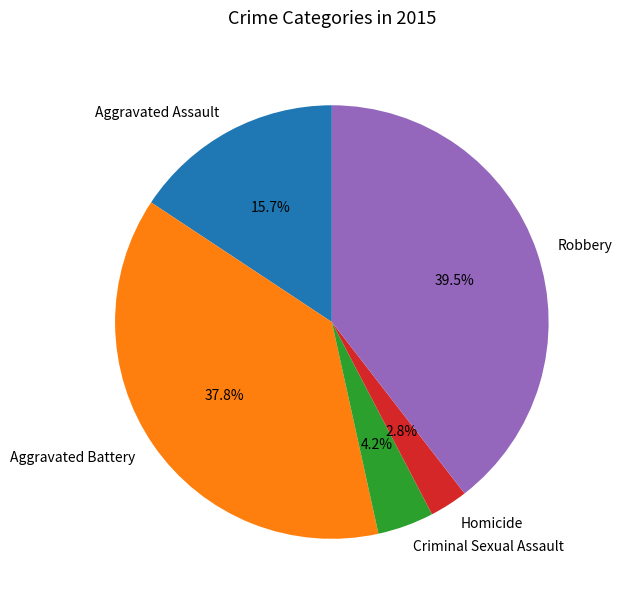

Does any single category account for the majority?

No